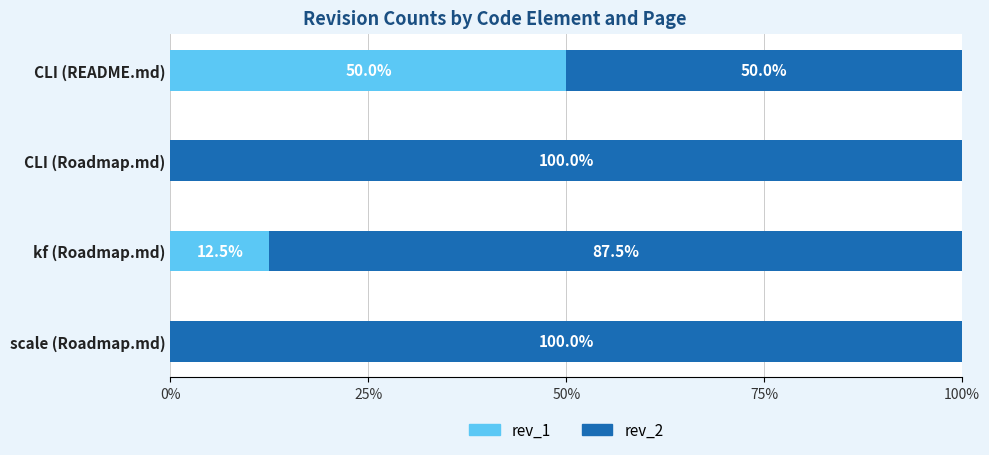

What is the sum of the rev_1 values at kf (Roadmap.md) and CLI (README.md)?

62.5